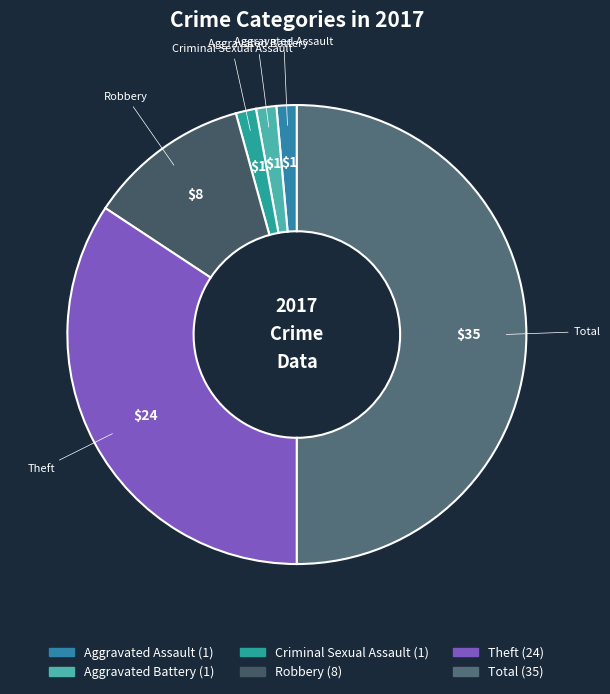

Is it true that Total is 50% of the pie?

True